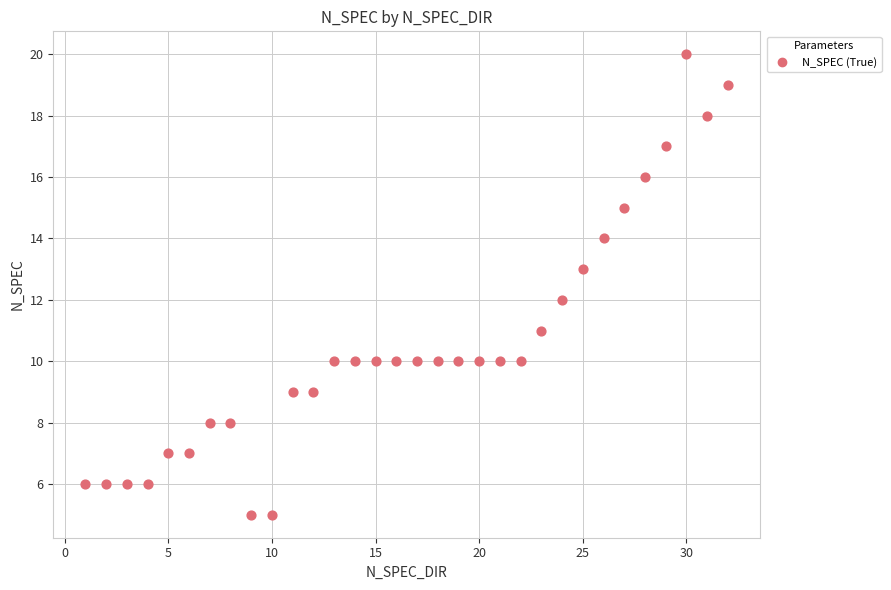

What is the range of Y values (max minus min)?

15